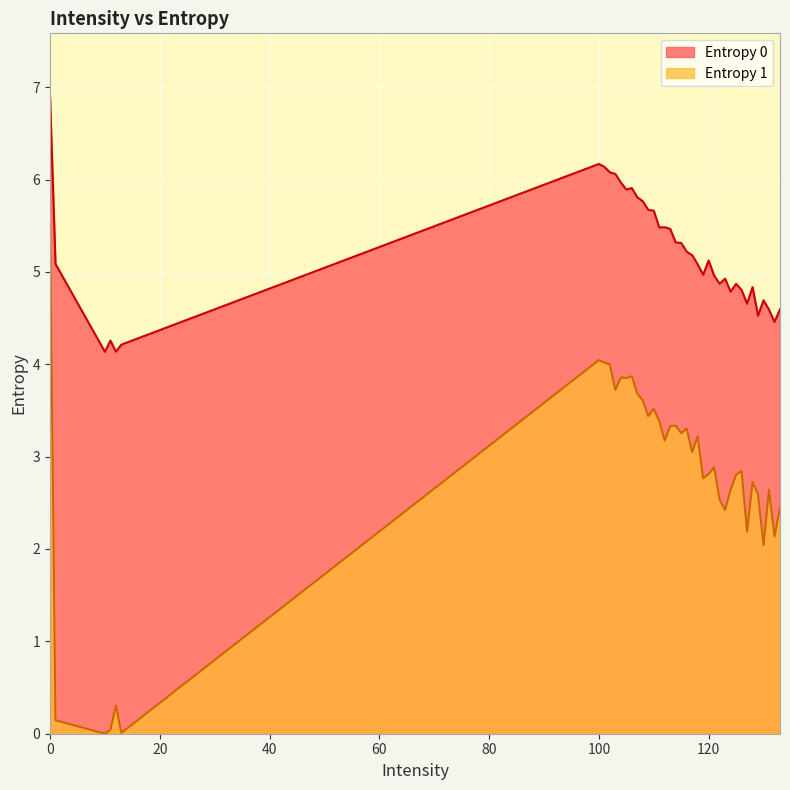

Reading left to right, list all the values displayed in this chart.

Entropy 0: 6.9	5.1	4.1	4.3	4.1	4.2	6.2	6.1	6.1	6.1	6.0	5.9	5.9	5.8	5.8	5.7	5.7	5.5	5.5	5.5	5.3	5.3	5.2	5.2	5.1	5.0	5.1	5.0	4.9	4.9	4.8	4.9	4.8	4.7	4.8	4.5	4.7	4.6	4.5	4.6
Entropy 1: 5.6	0.1	0.0	0.0	0.3	0.0	4.0	4.0	4.0	3.7	3.9	3.9	3.9	3.7	3.6	3.4	3.5	3.4	3.2	3.3	3.3	3.3	3.3	3.0	3.2	2.8	2.8	2.9	2.5	2.4	2.6	2.8	2.8	2.2	2.7	2.6	2.0	2.6	2.1	2.4